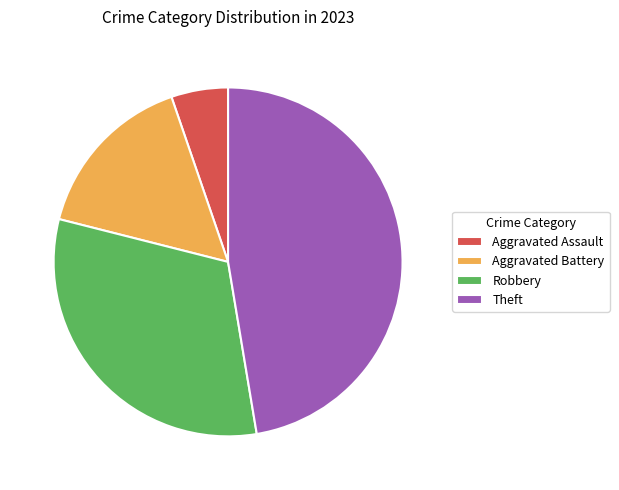

How many slices are in this pie chart?

4